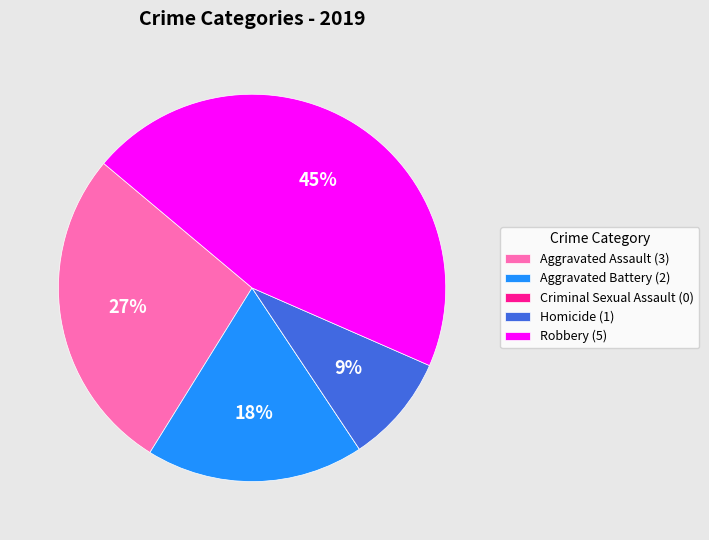

Is it true that Aggravated Assault (3) is 27% of the pie?

True